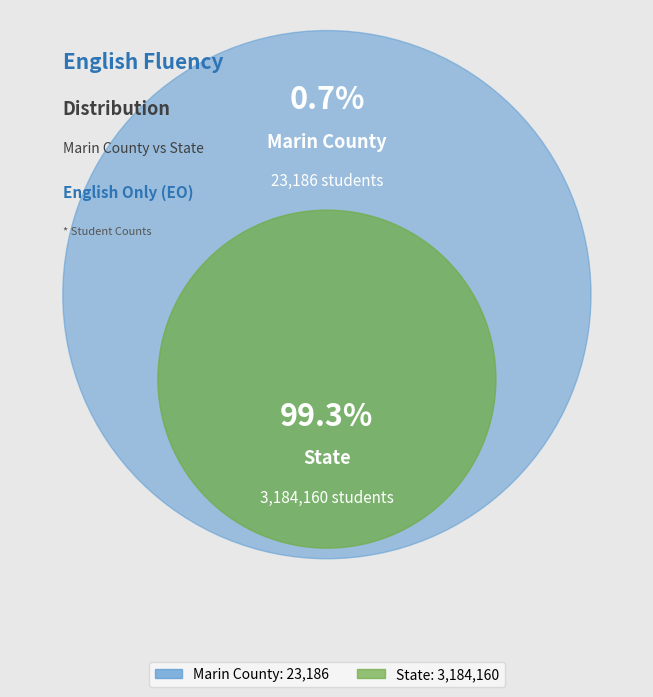

The State slice represents 99% of the pie. True or false?

True